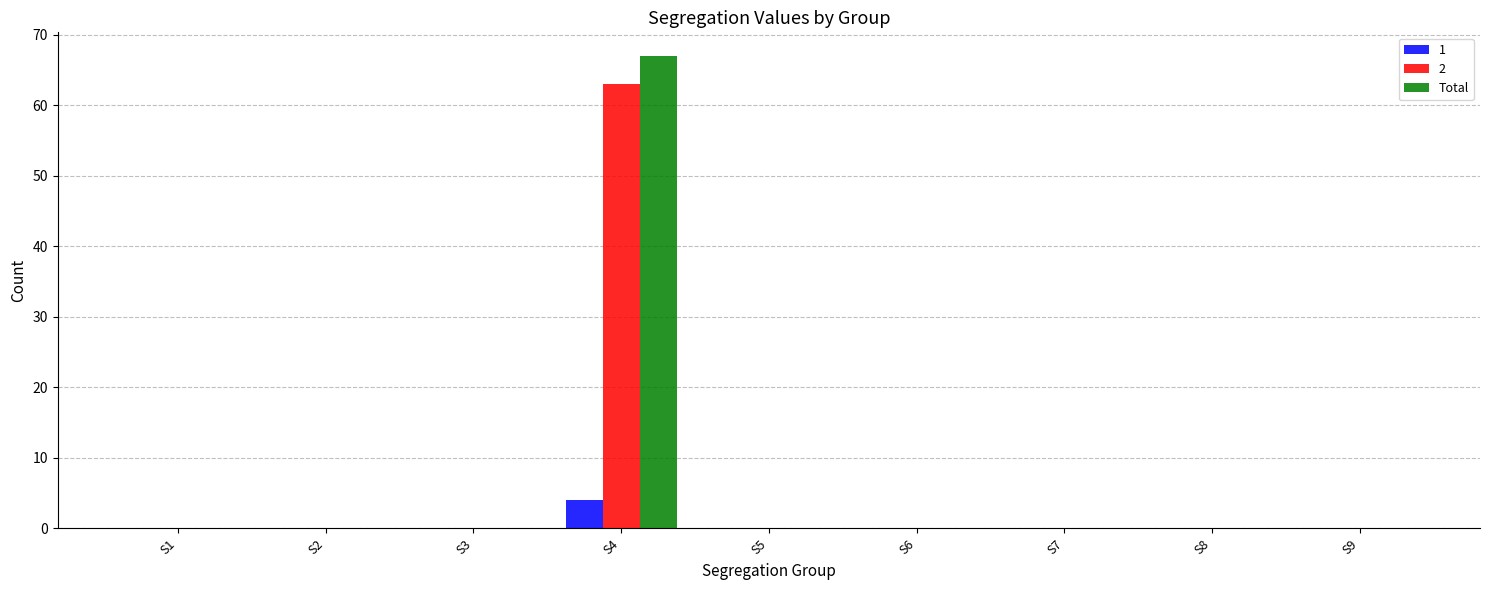

What is the greatest value displayed?

67